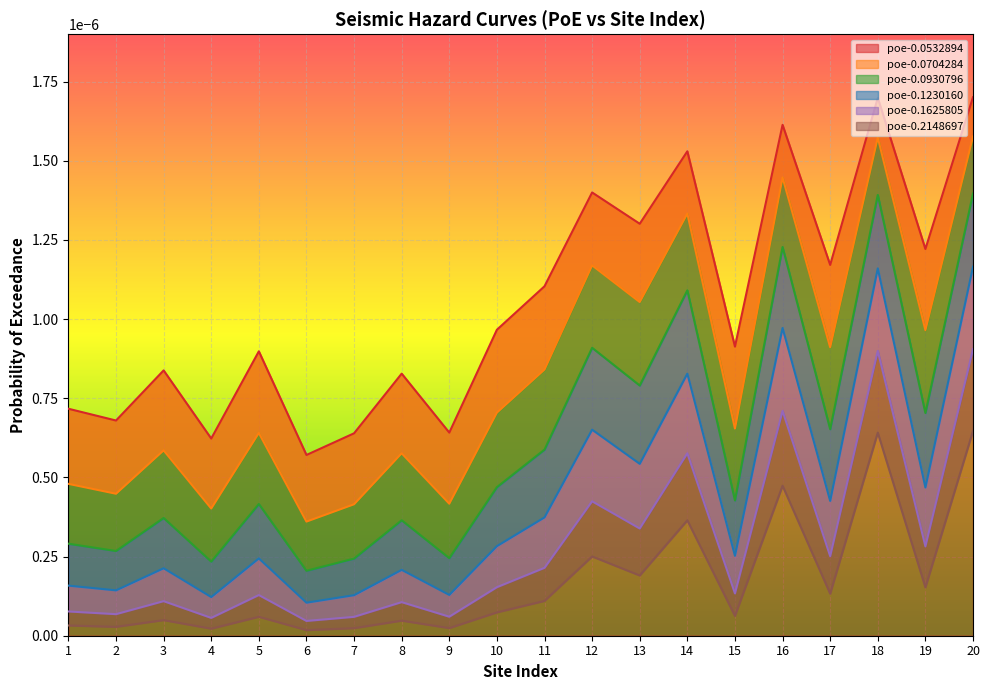

True or false: poe-0.1230160 and poe-0.0532894 intersect in this chart.

False